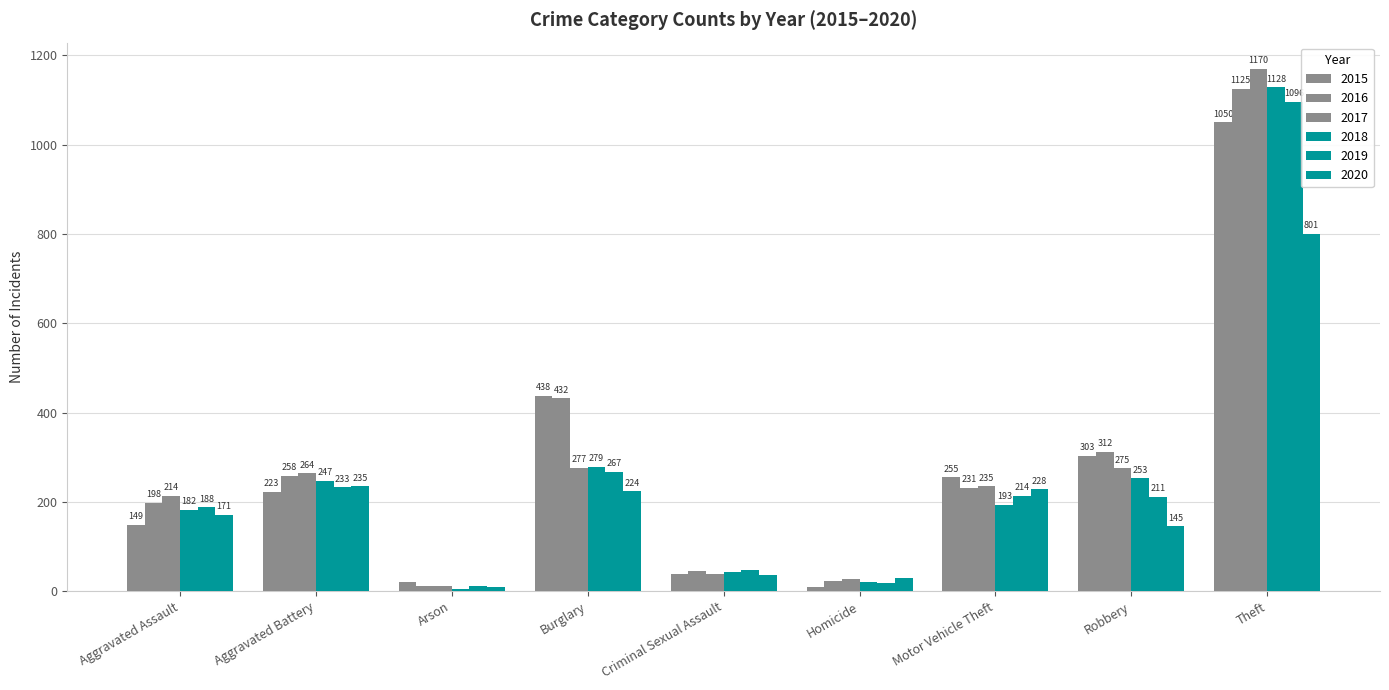

What is the total value across all series at Criminal Sexual Assault?

250